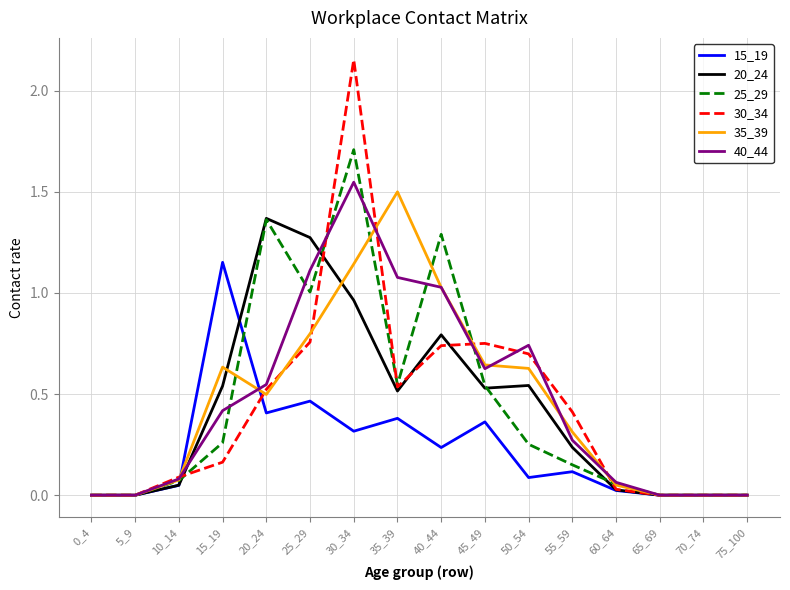

Is it true that 25_29 equals 0.5 at 45_49?

True